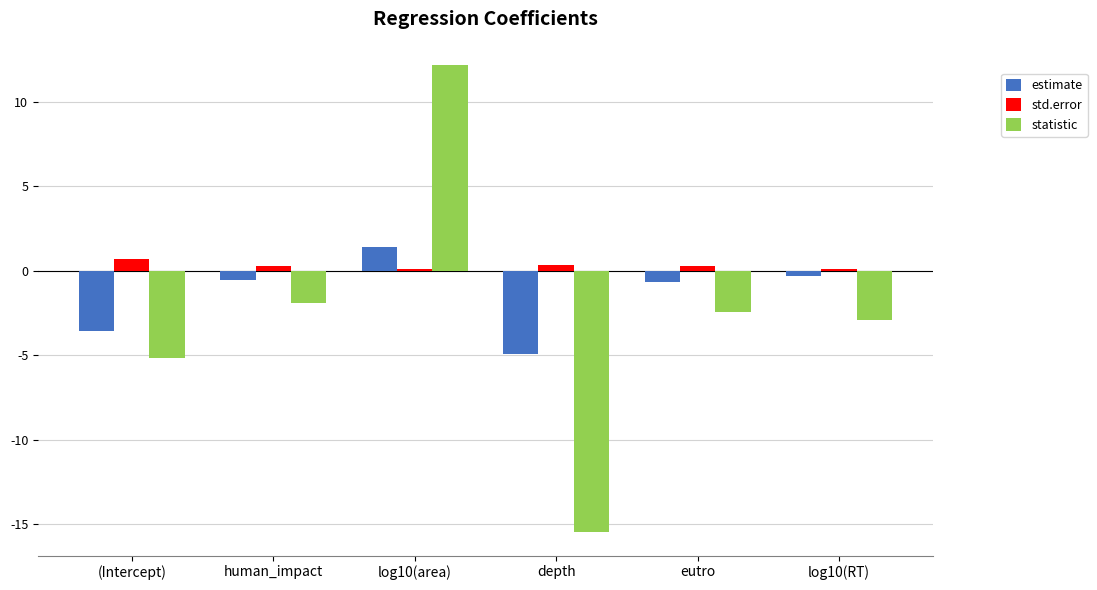

At which label does estimate reach its peak?

log10(area)